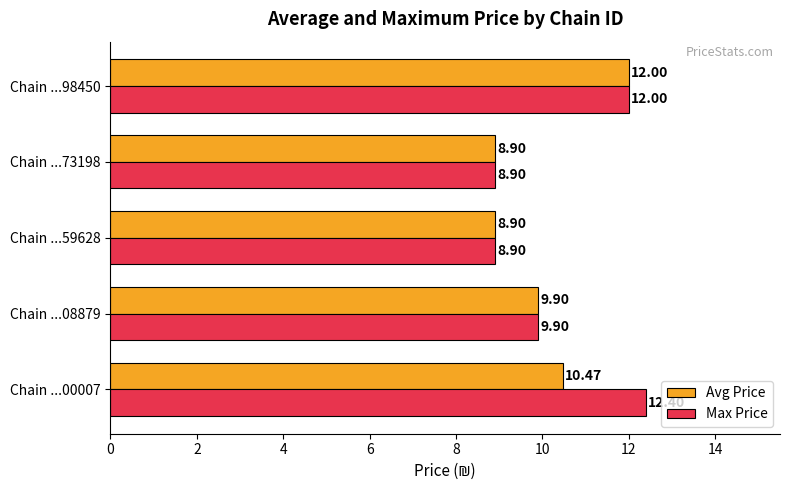

What is the minimum value for Avg Price?

8.9